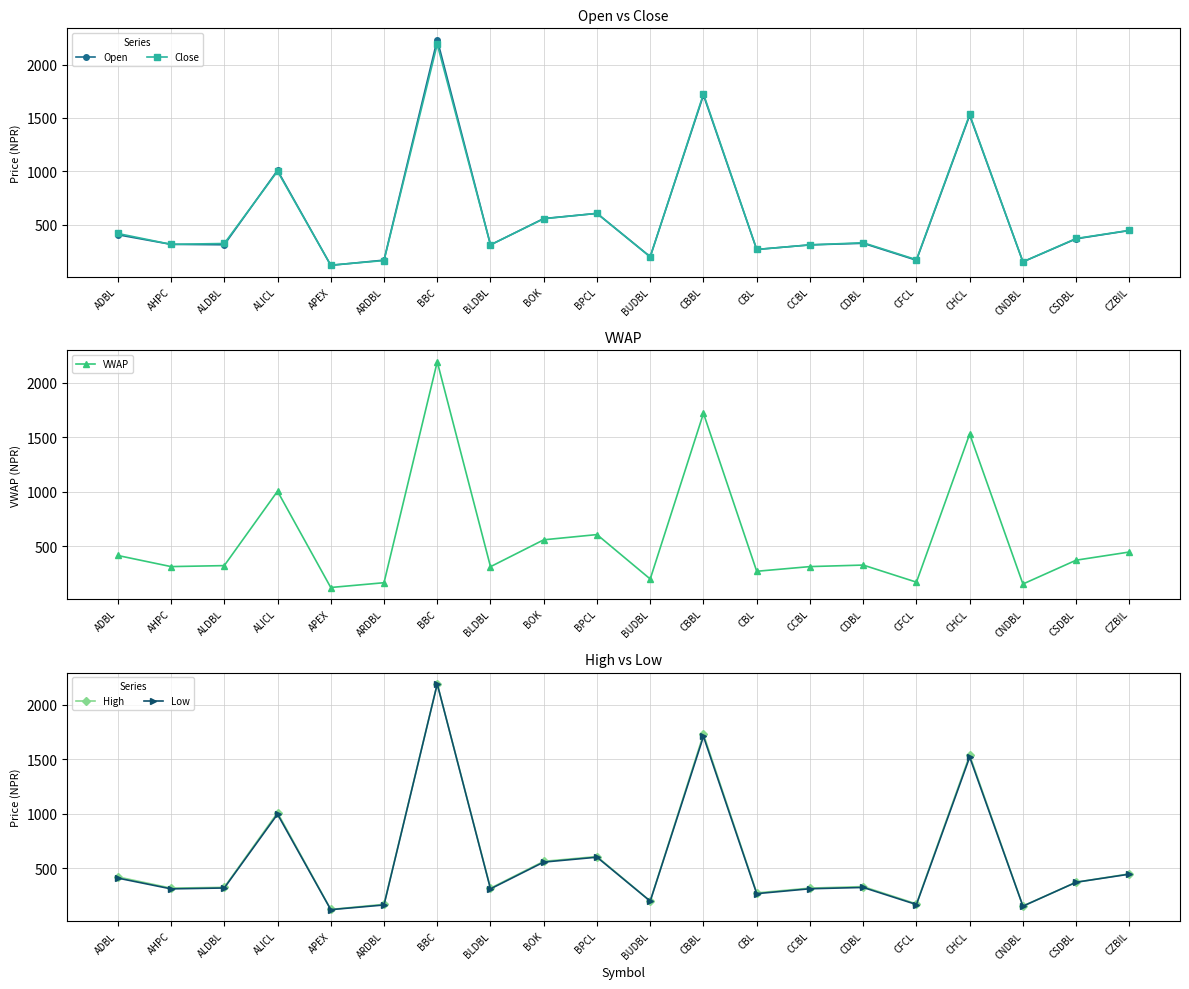

At which label does High first exceed 330?

ADBL